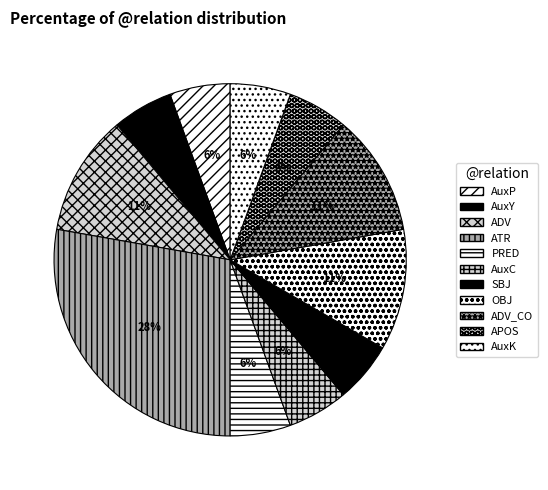

How many segments does this pie chart have?

11